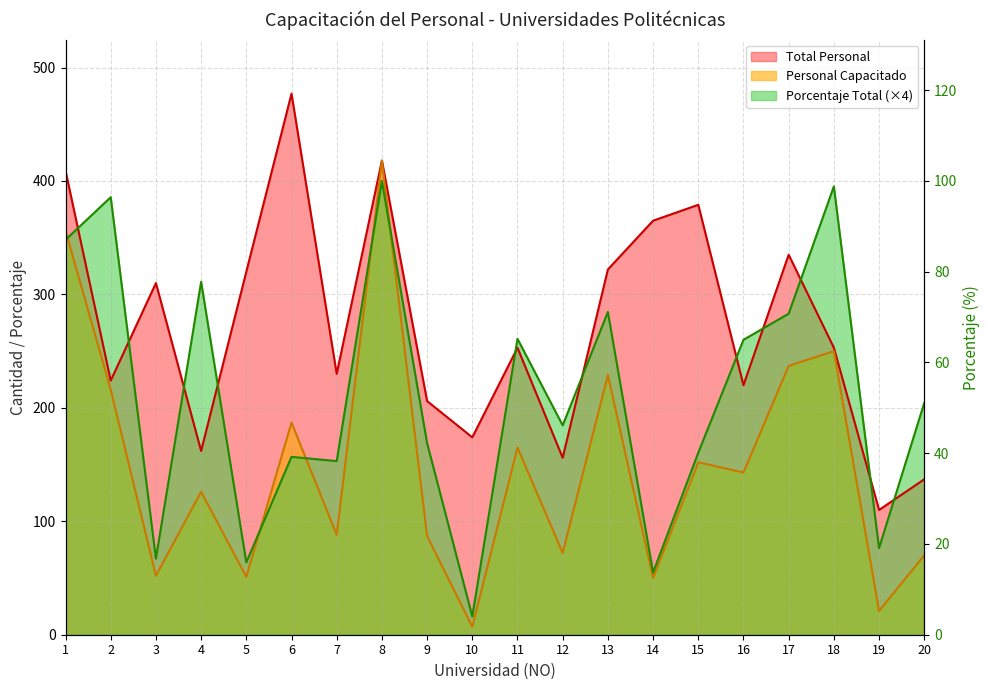

What is the sum of all Personal Capacitado values?

2977.0